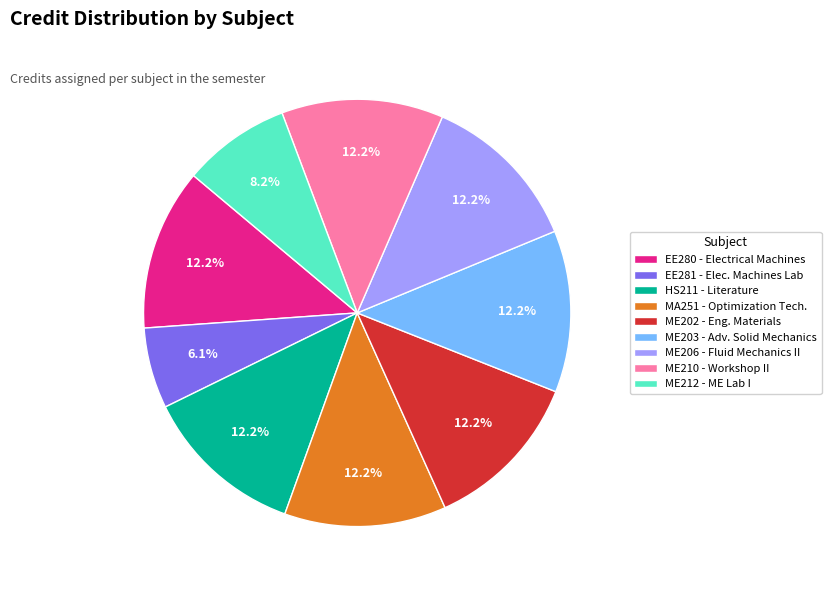

Which slice is the smallest?

EE281 - Elec. Machines Lab